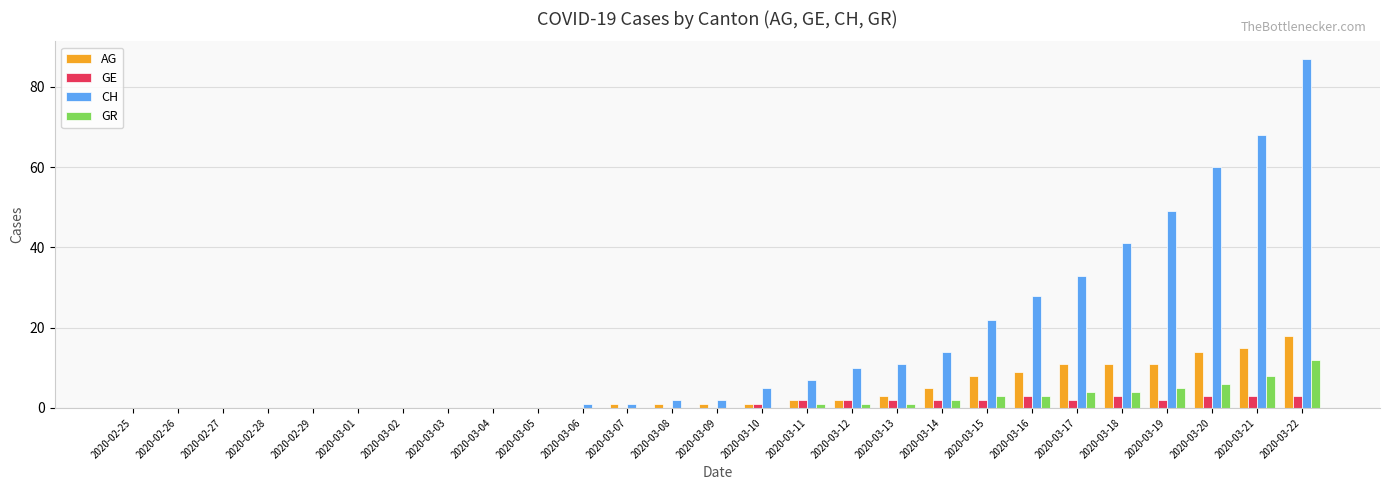

What is the highest value of the AG series?

18